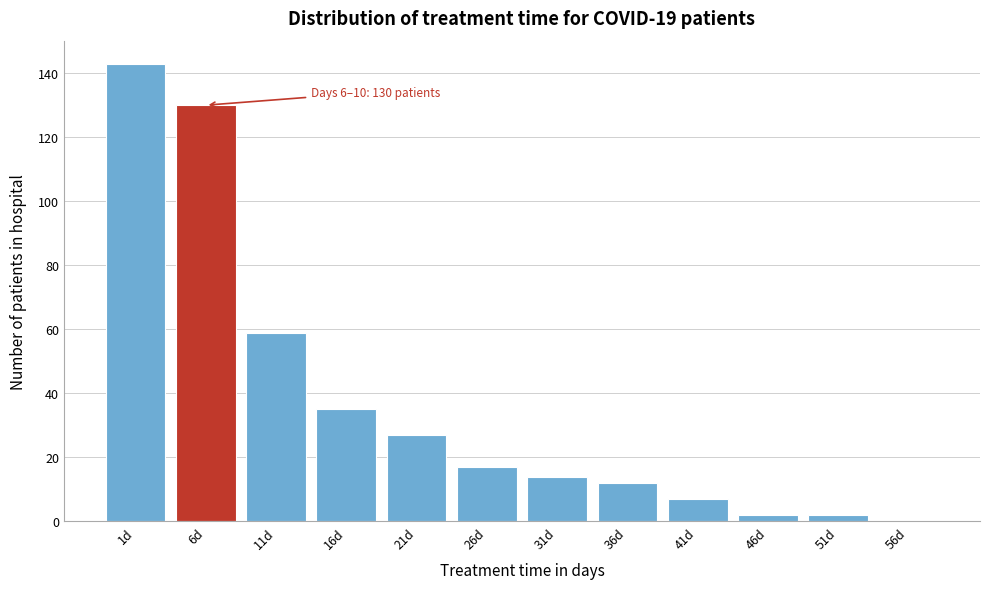

Reading left to right, list all the values displayed in this chart.

1d=143	6d=130	11d=59	16d=35	21d=27	26d=17	31d=14	36d=12	41d=7	46d=2	51d=2	56d=0